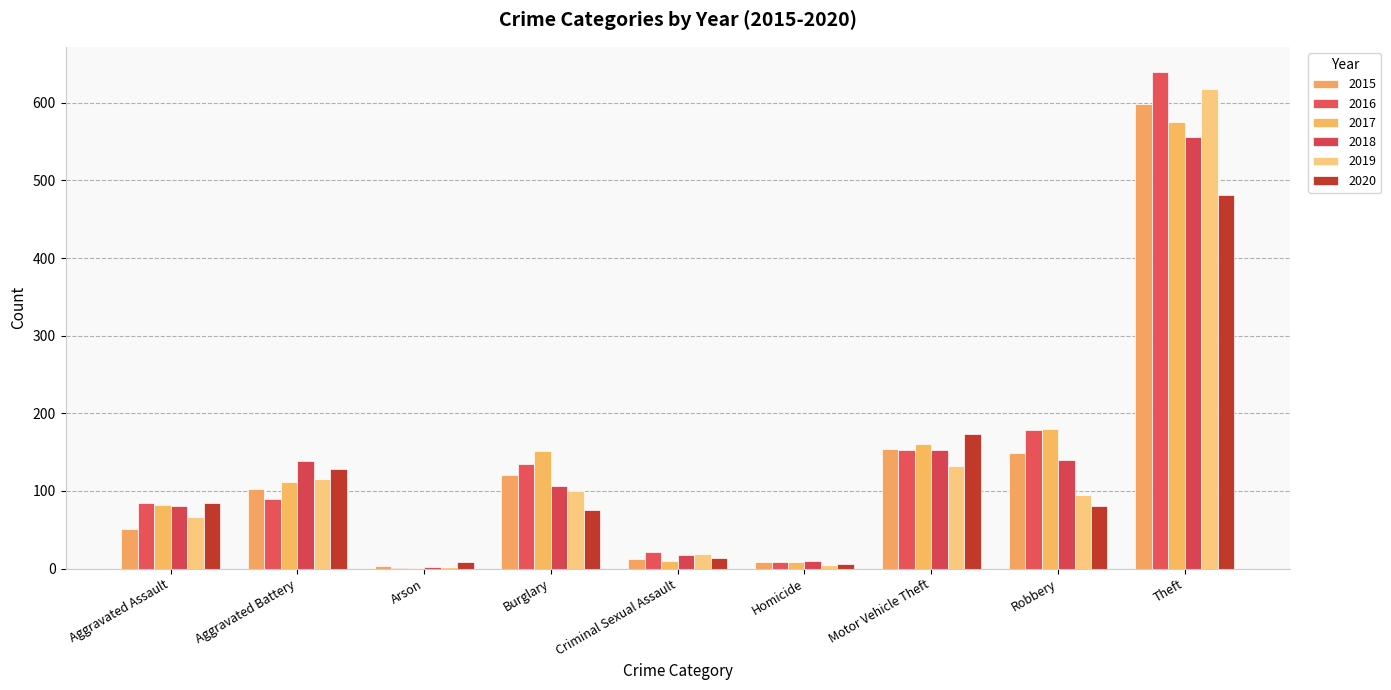

What is the difference between the highest and lowest values at Motor Vehicle Theft?

42